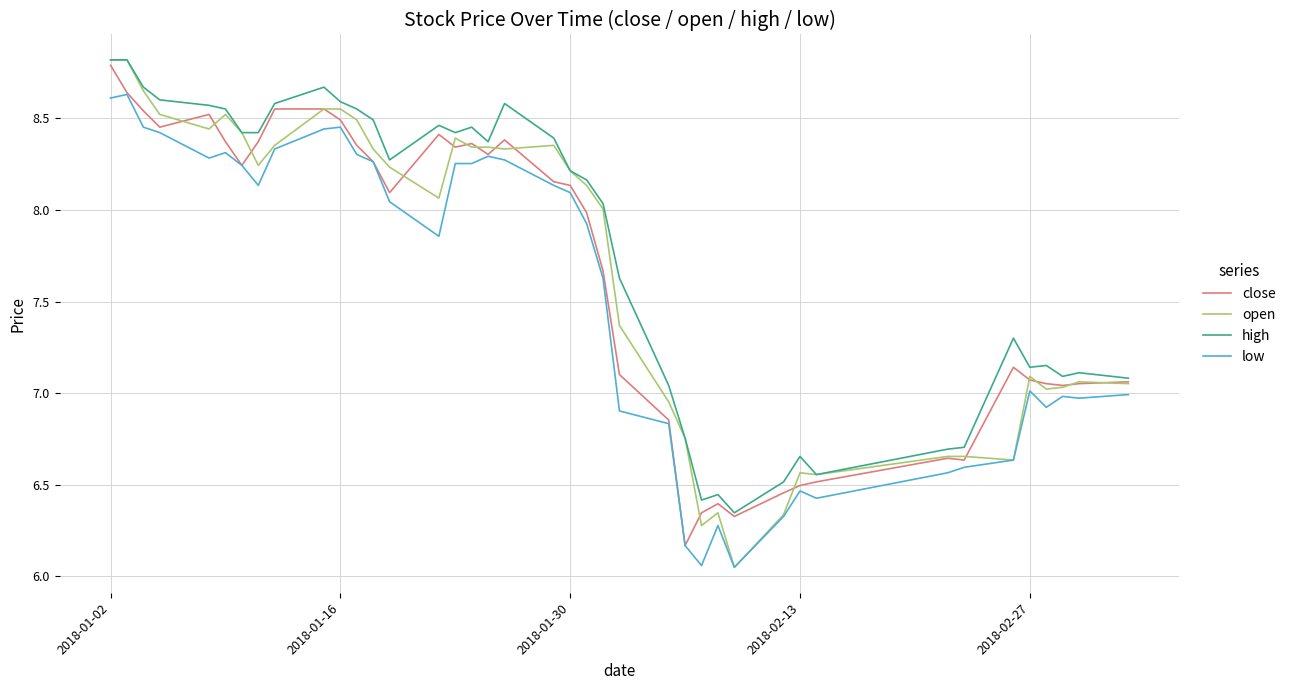

What is the highest value of the open series?

8.8